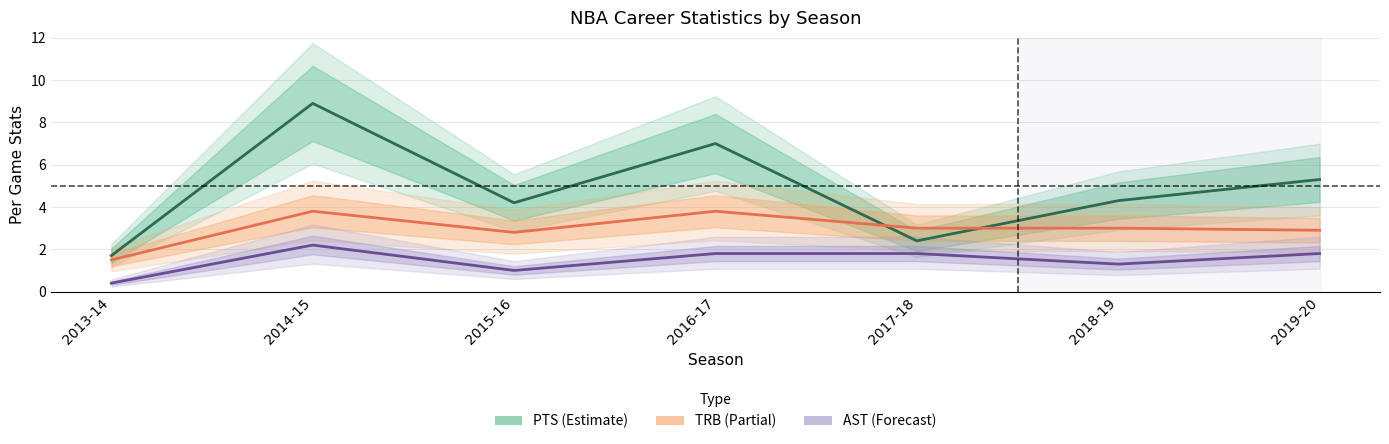

What position from the right is 2018-19?

2